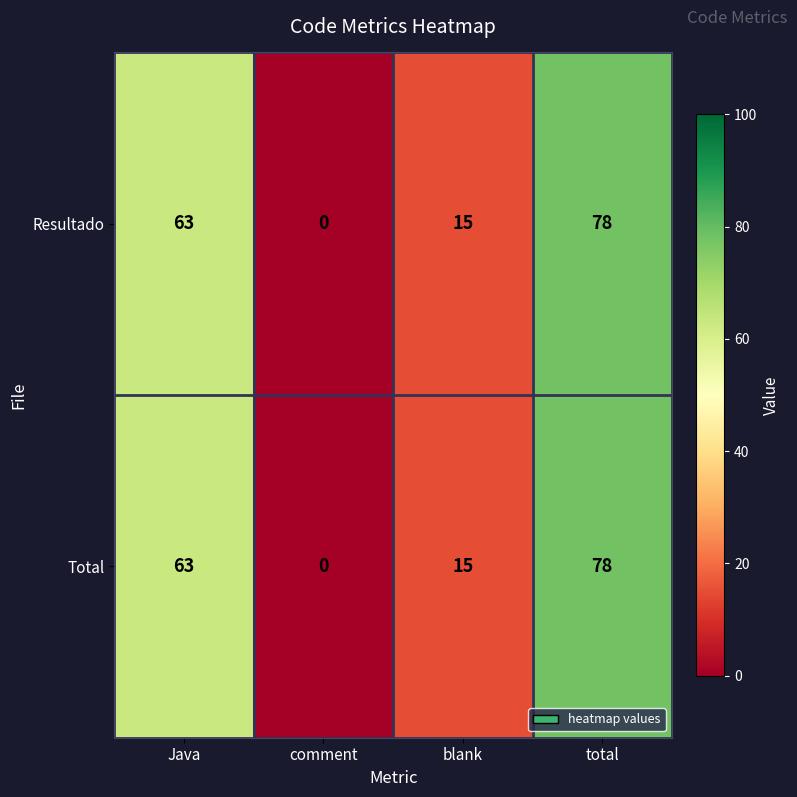

The Total series shows 140 at total. True or false?

False